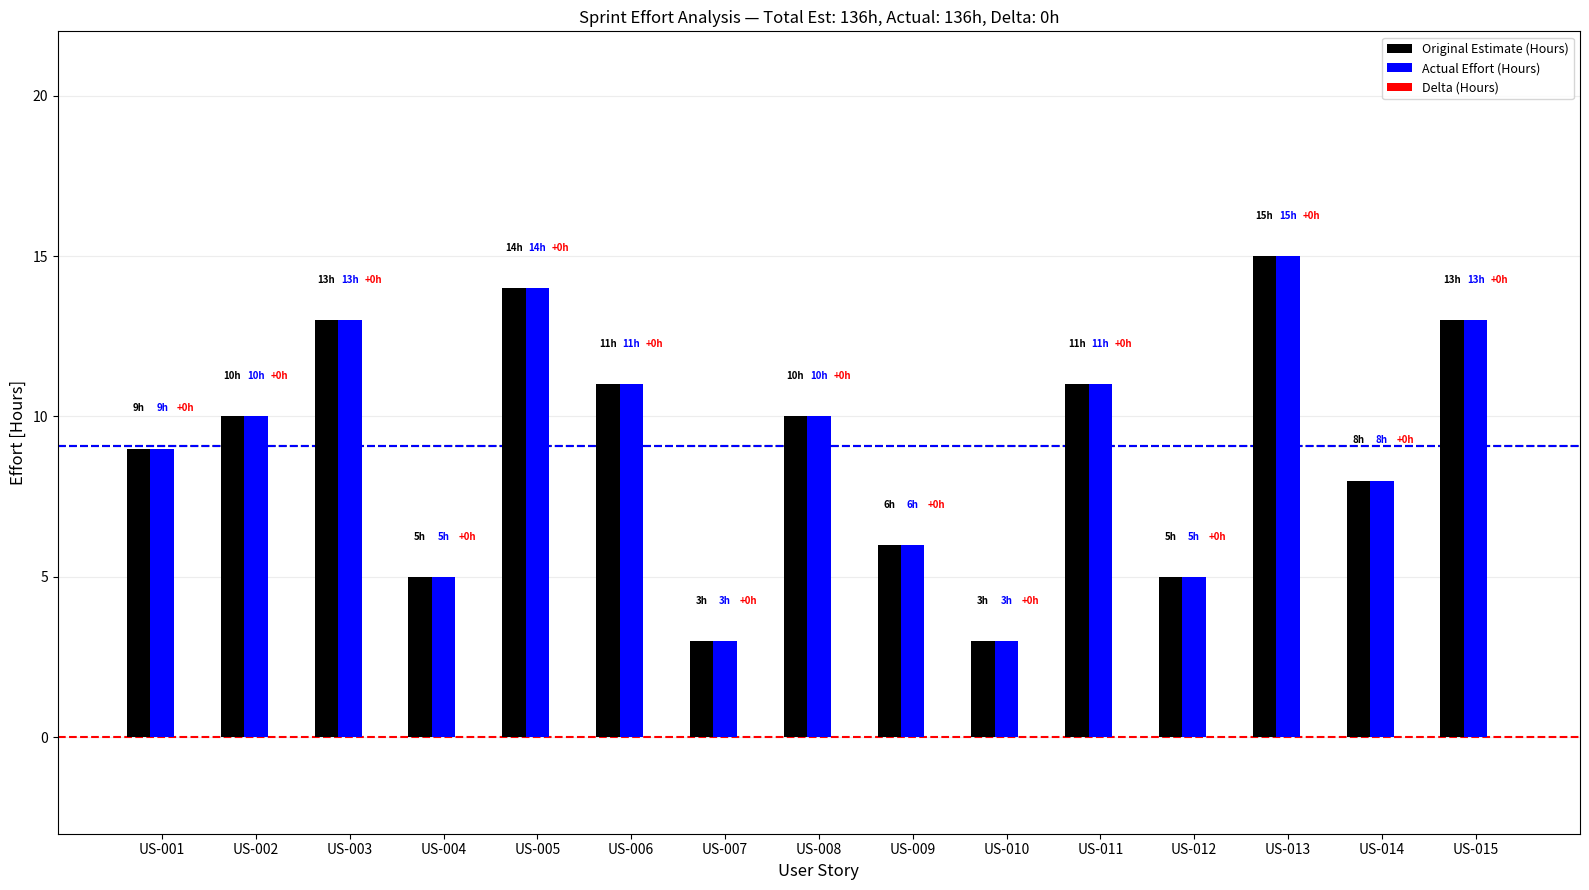

What is the difference between the highest and lowest values at US-004?

0